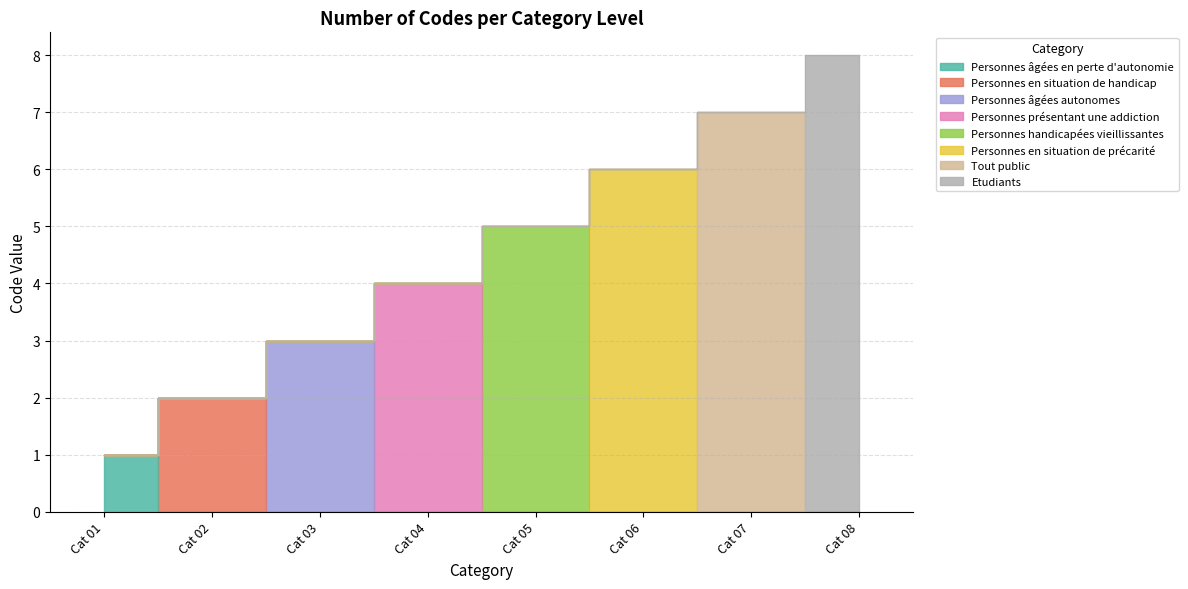

The value at Cat 01 is 1. True or false?

False